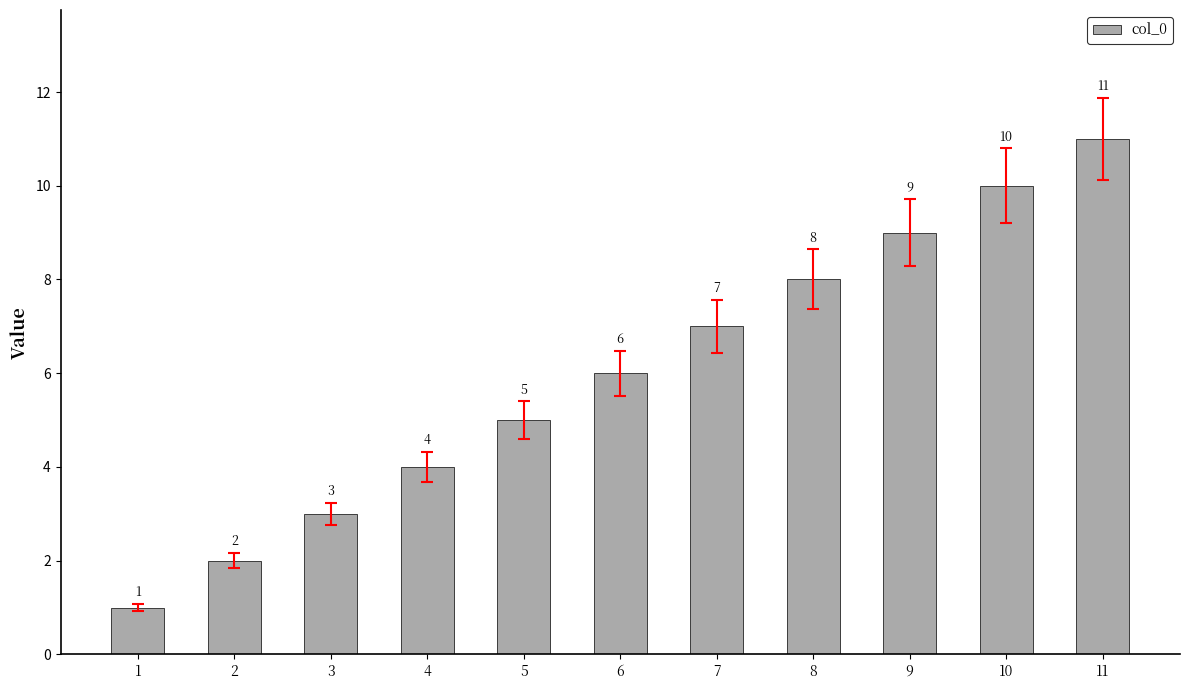

Reading left to right, transcribe all the data shown in this chart.

1	2	3	4	5	6	7	8	9	10	11